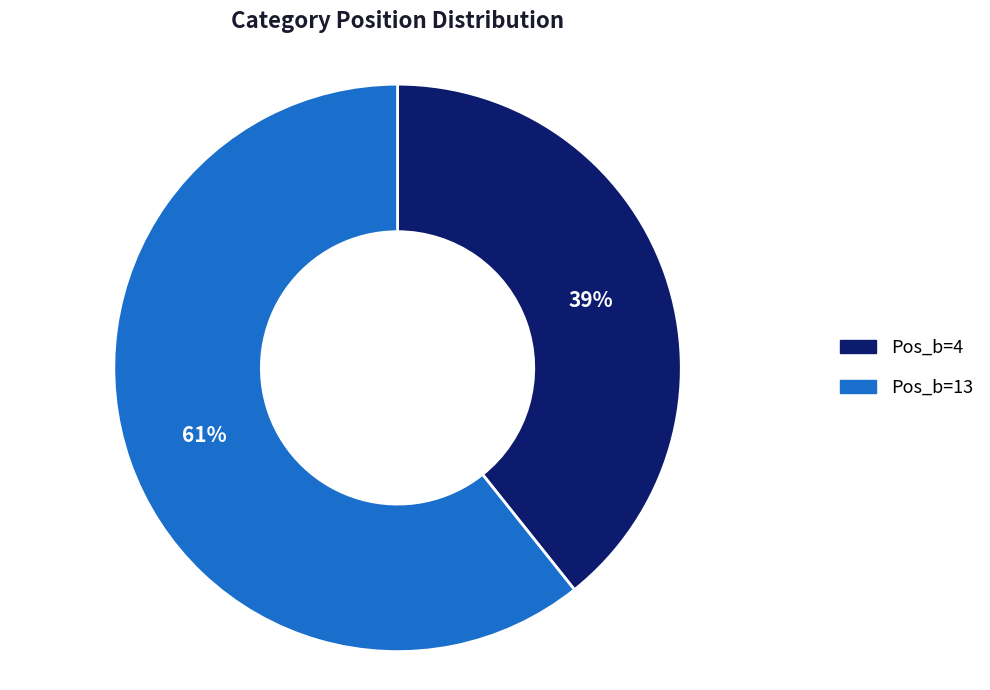

Does any single category account for the majority?

Yes